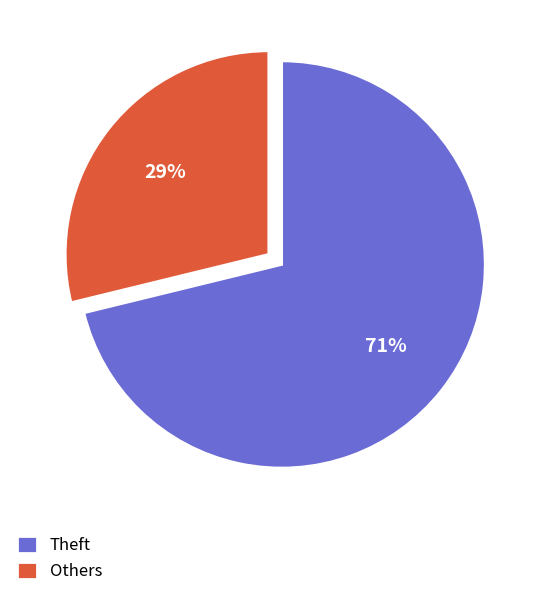

Rank the categories by value from highest to lowest.

Theft, Others